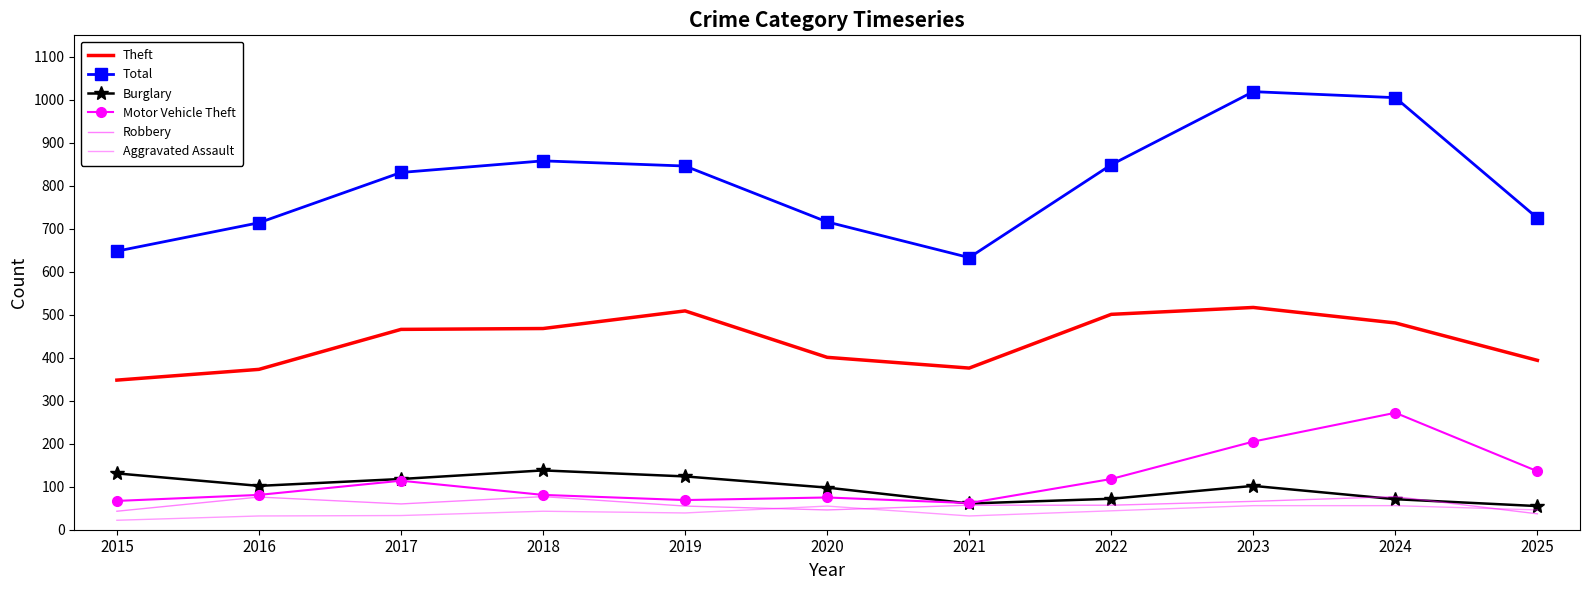

Reading left to right, extract all data points from this chart.

Theft: 348	373	466	468	509	401	376	501	517	481	394
Total: 648	714	831	858	846	716	633	849	1019	1005	725
Burglary: 131	102	118	138	124	98	61	72	102	71	55
Motor Vehicle Theft: 67	81	114	81	69	75	62	118	205	272	136
Robbery: 43	76	60	77	55	46	57	57	66	77	37
Aggravated Assault: 22	32	33	43	39	55	32	44	56	56	46